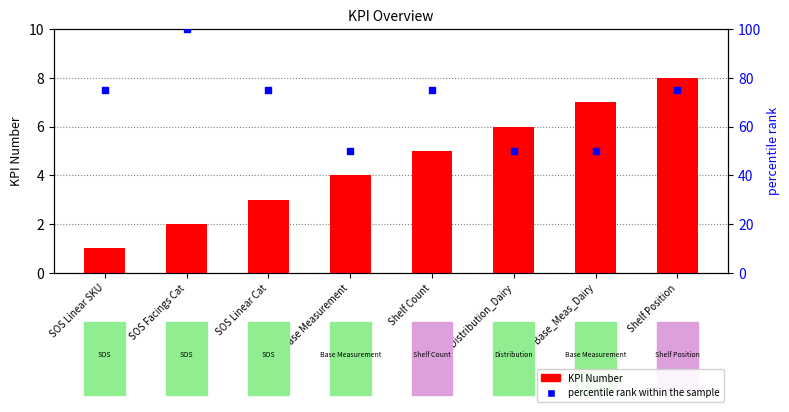

At which category is the sum across all series the highest?

SOS Facings Cat